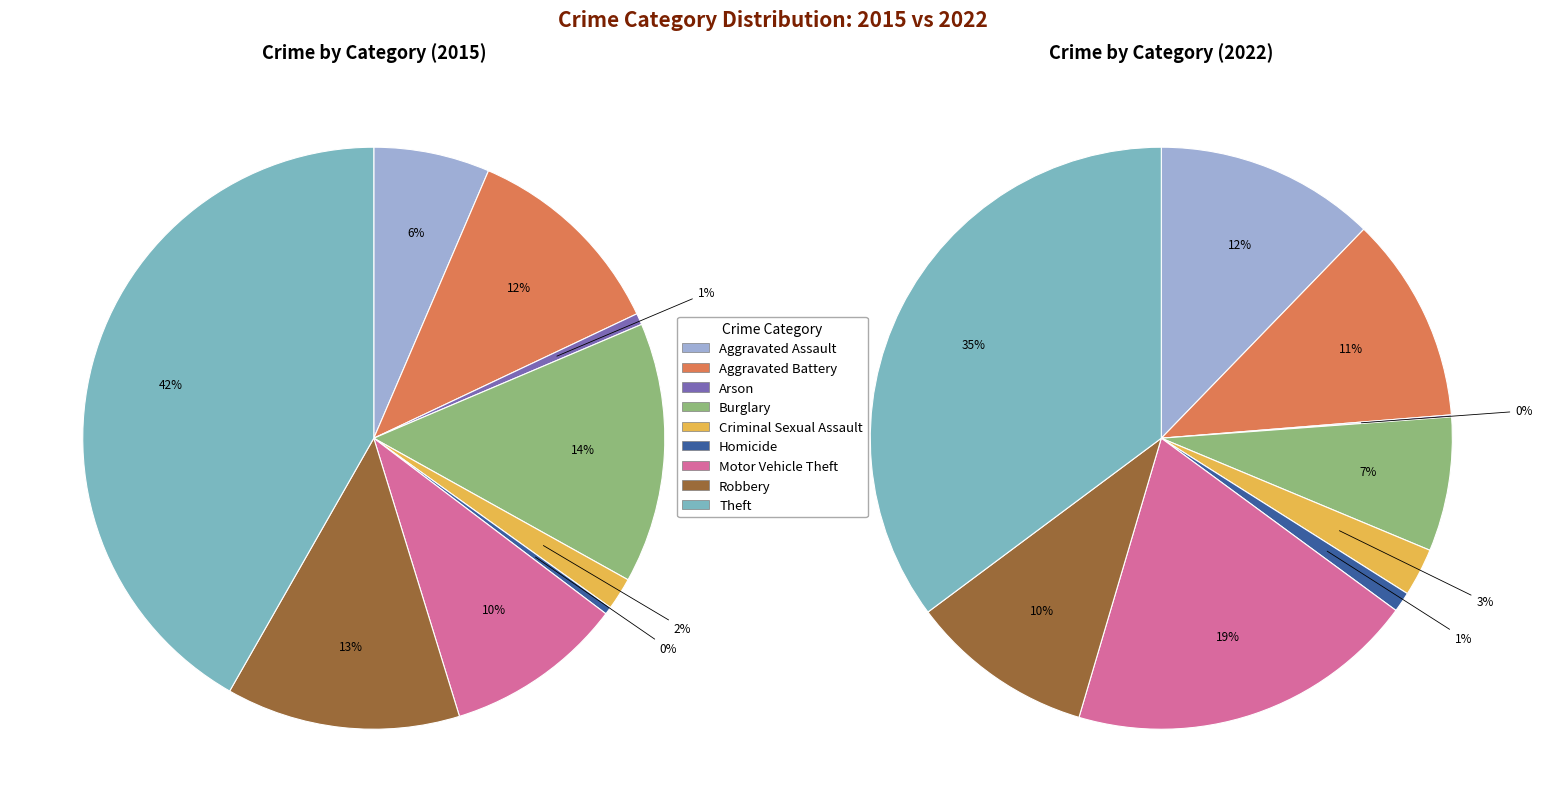

To the nearest percent, what is the difference between the largest and smallest slice percentages?

35%